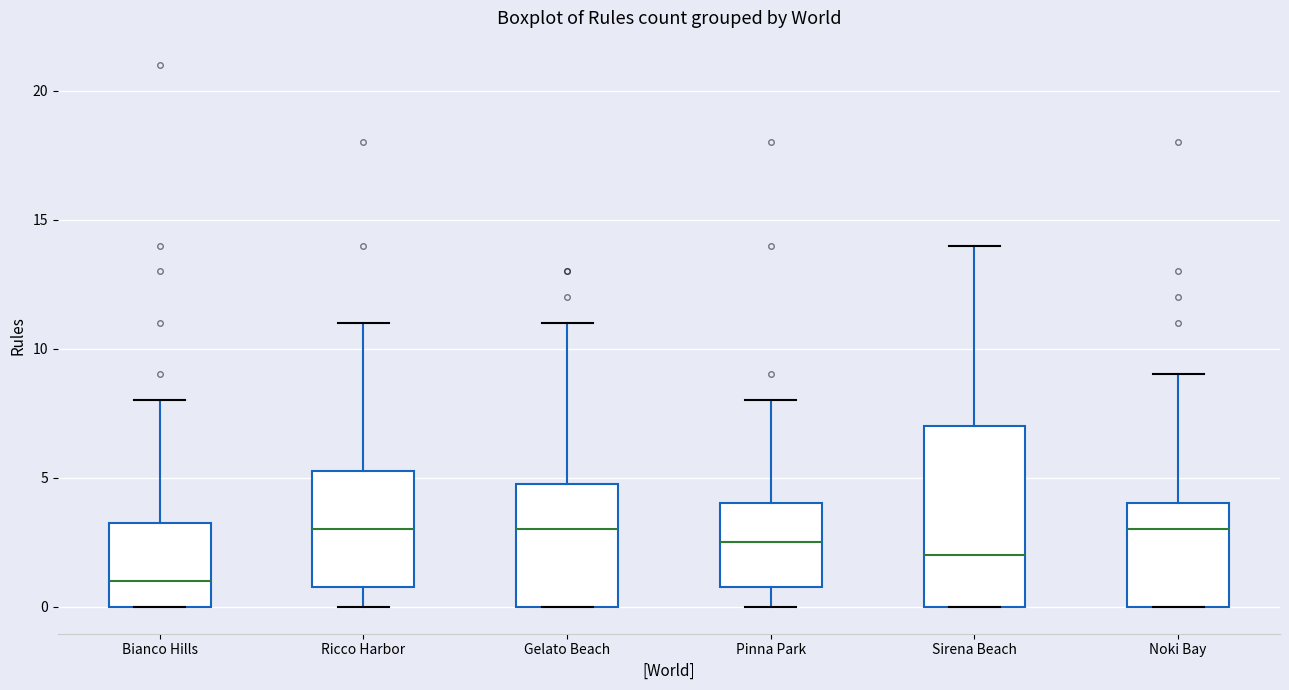

Which box is the tallest, from its lower edge to its upper edge?

Sirena Beach